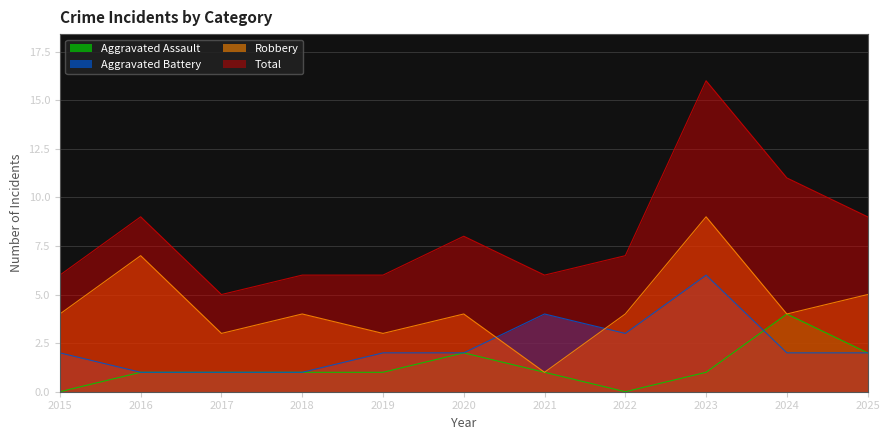

True or false: Total and Robbery intersect in this chart.

False